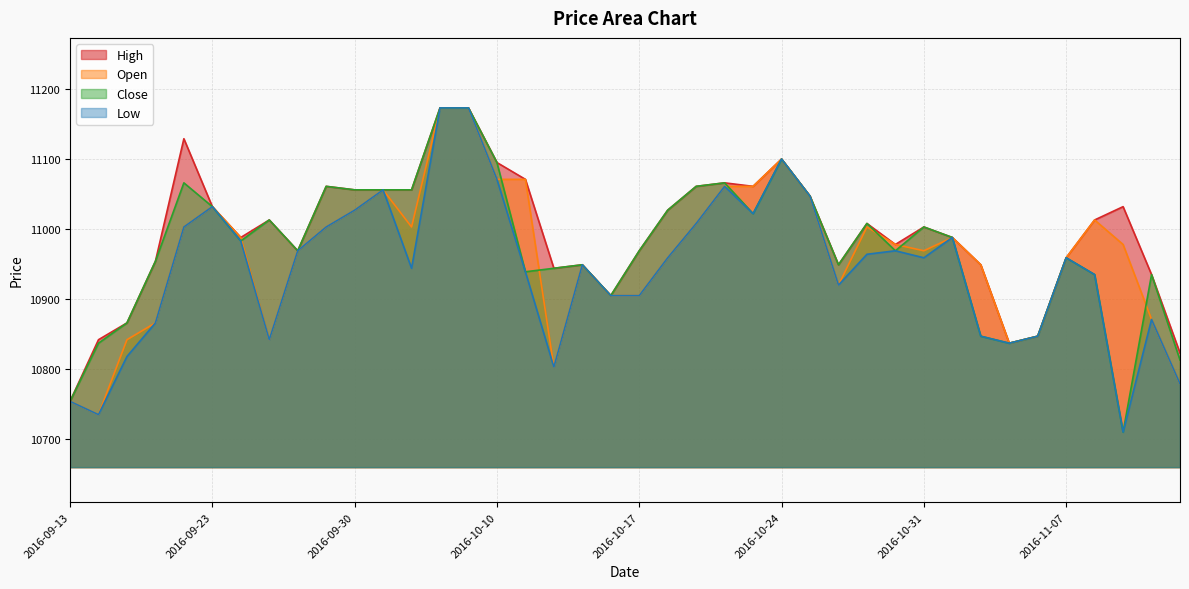

Which series has the largest total across all categories?

High